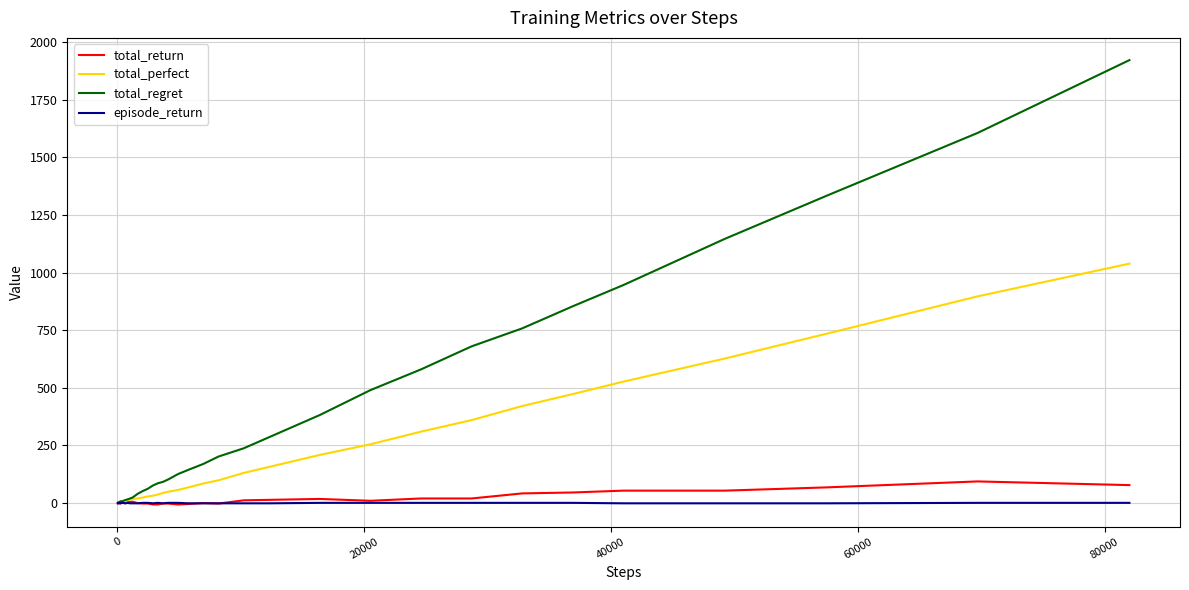

List the series in order of their peak value, highest first.

total_regret, total_perfect, total_return, episode_return